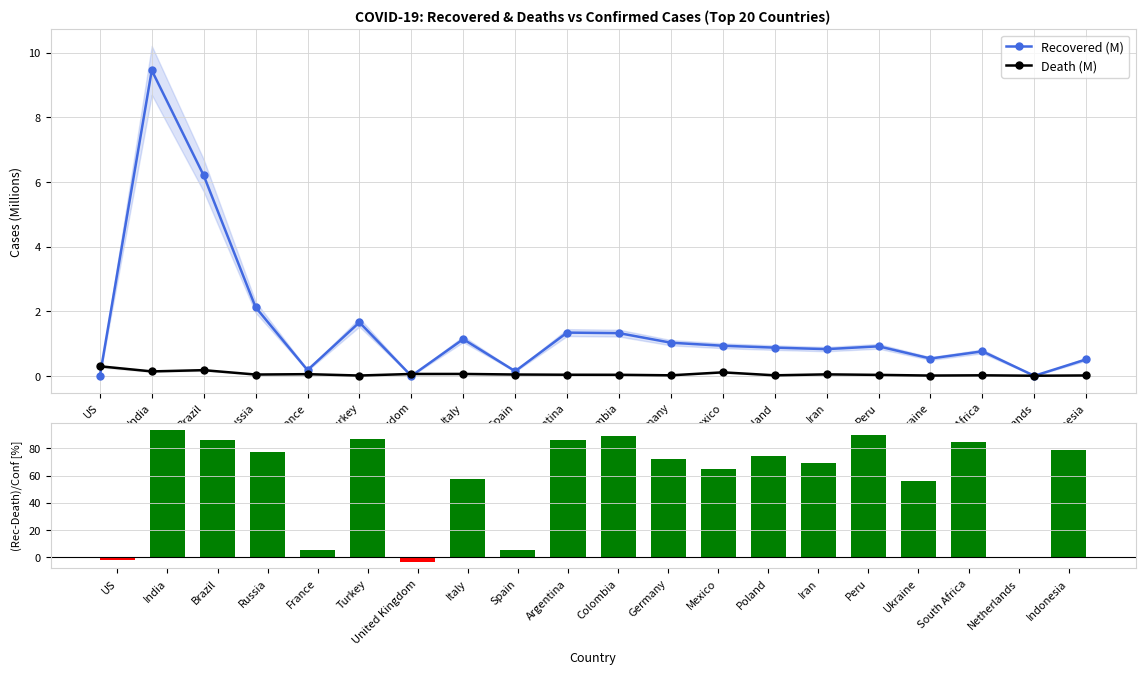

At which label is Death (M) closest to 0?

Netherlands